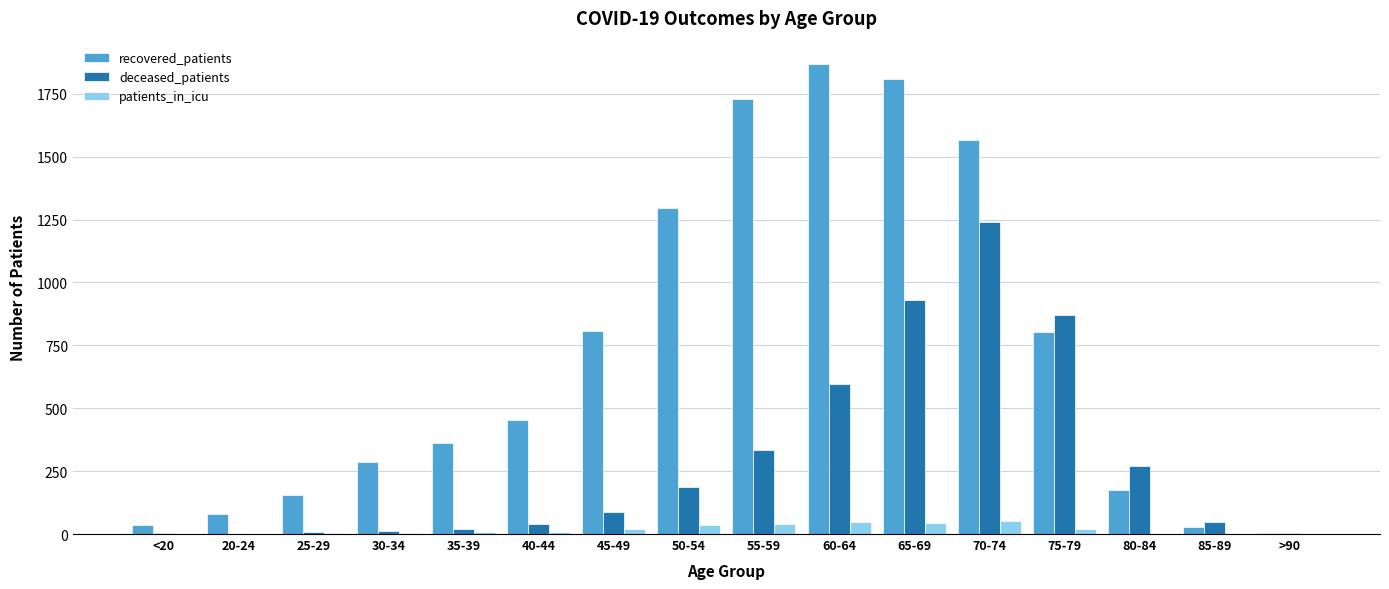

Which category has the highest value in the deceased_patients series?

70-74